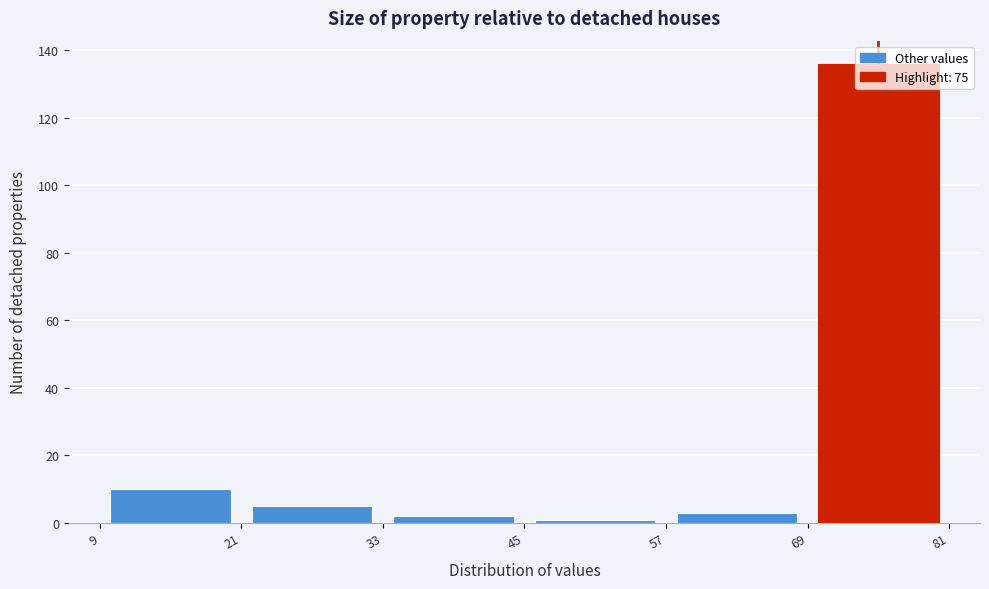

Reading left to right, list every bar in this chart as the range it spans on the x-axis followed by its height. The values are not printed on the chart, so give them approximately, as read against the axis.

9 to 21: 10
21 to 33: 6
33 to 45: 2
45 to 57: under 2
57 to 69: 4
69 to 81: 136